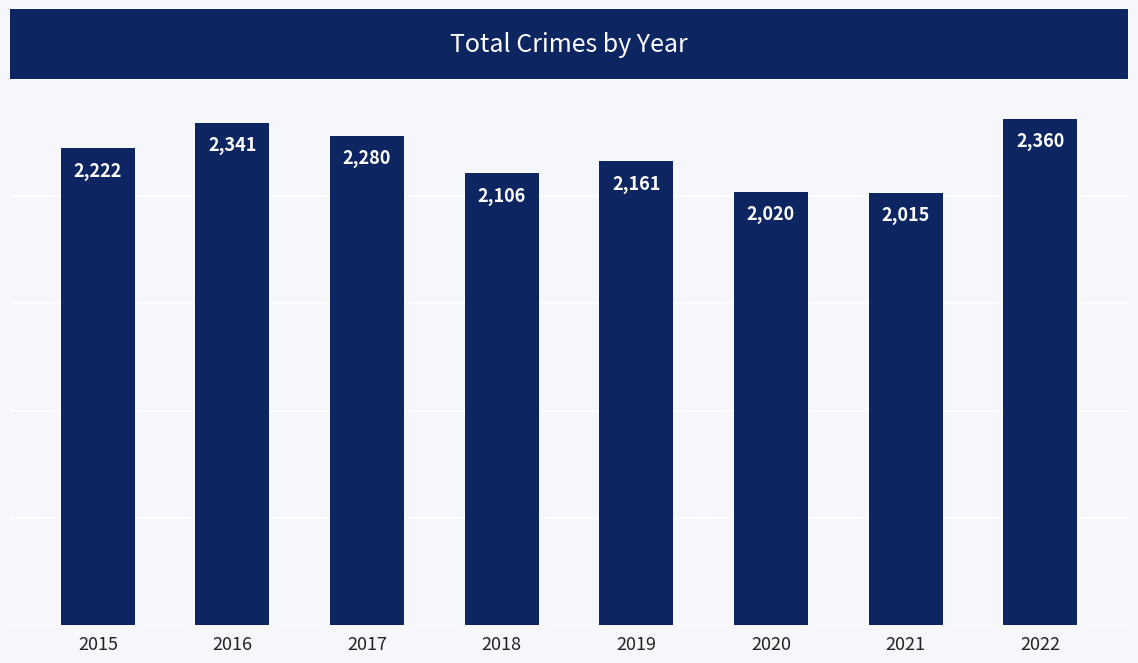

Reading left to right, transcribe all the data shown in this chart.

2222	2341	2280	2106	2161	2020	2015	2360